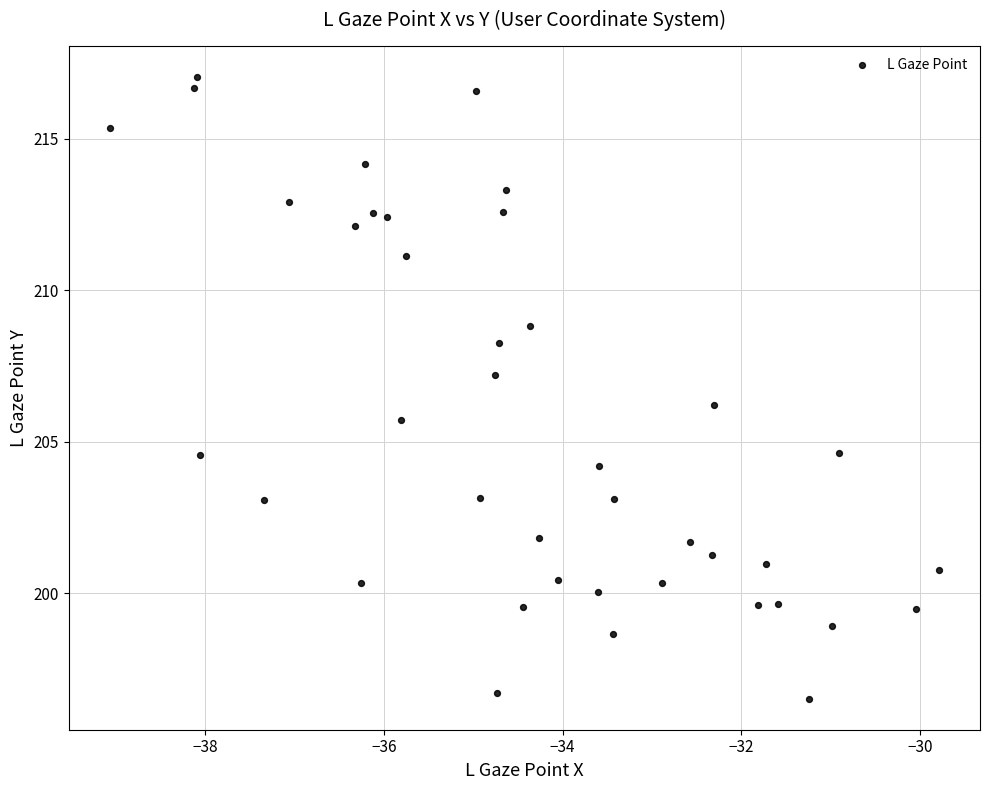

What is the range of X values (max minus min)?

9.3